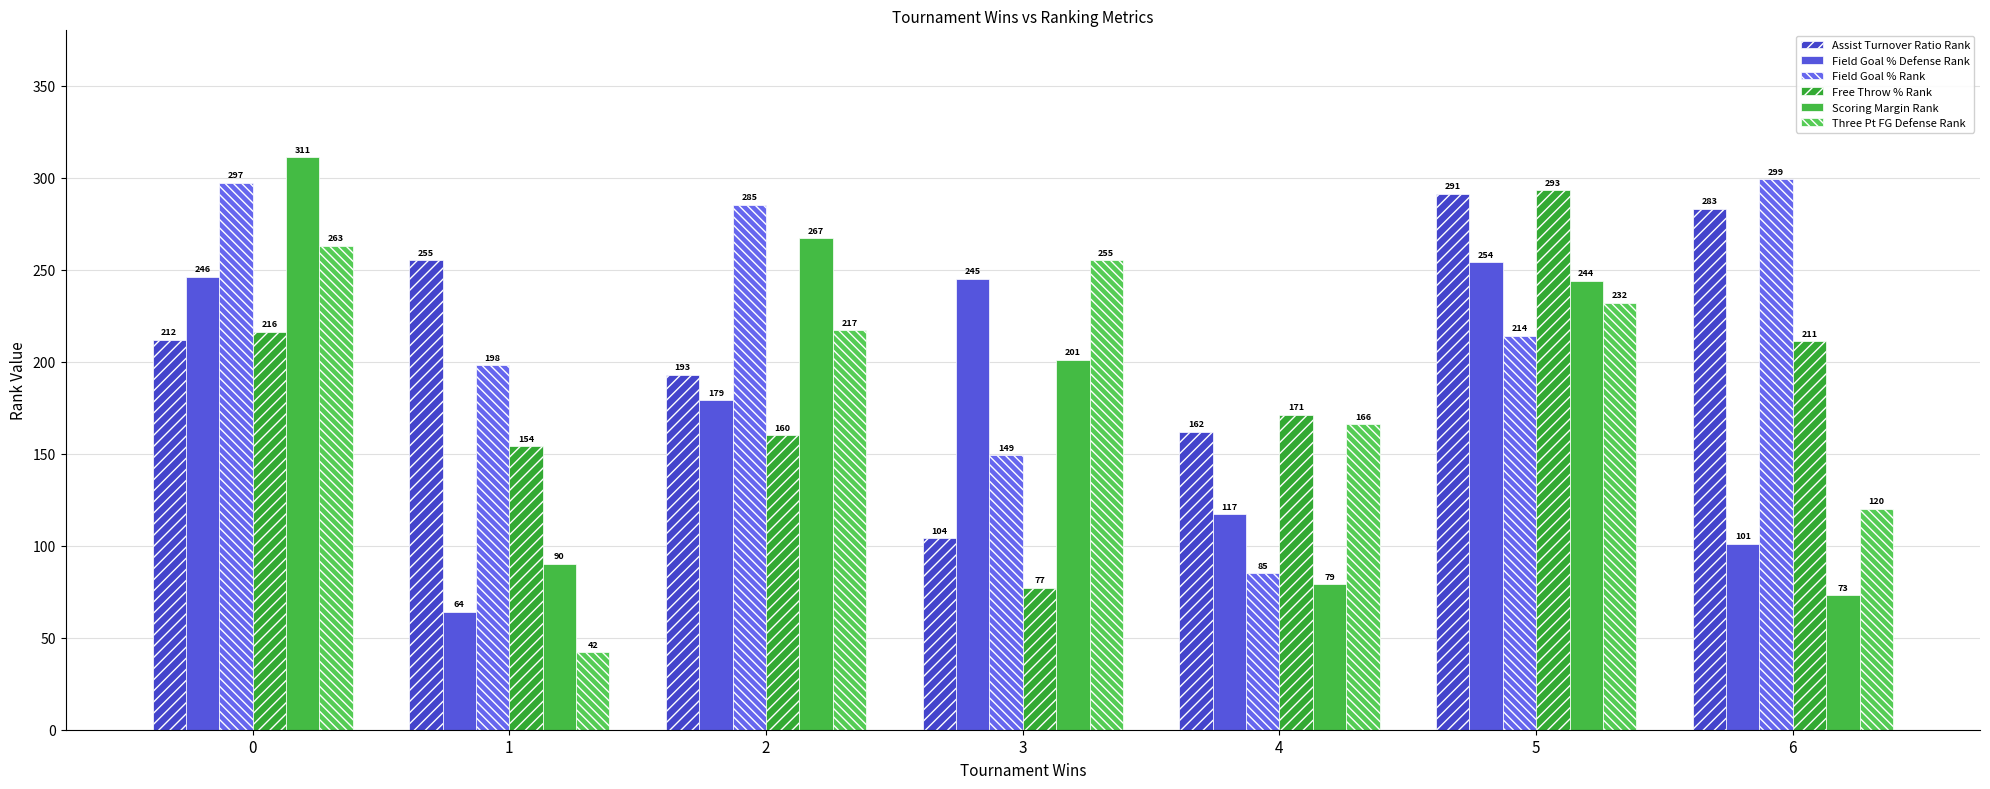

How many series are shown in this chart?

6